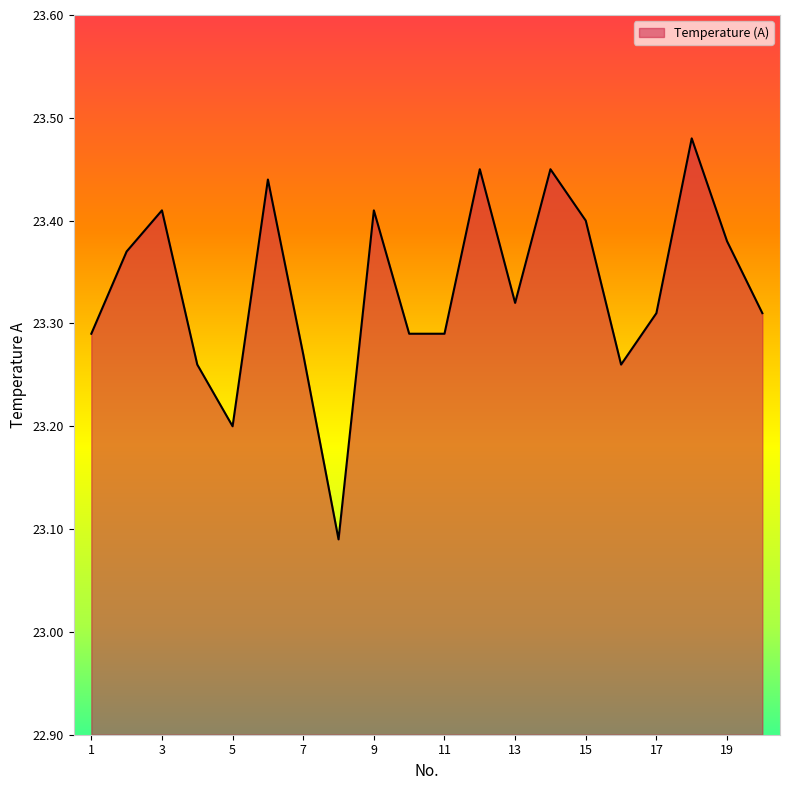

What is the difference between the maximum and minimum values?

0.4